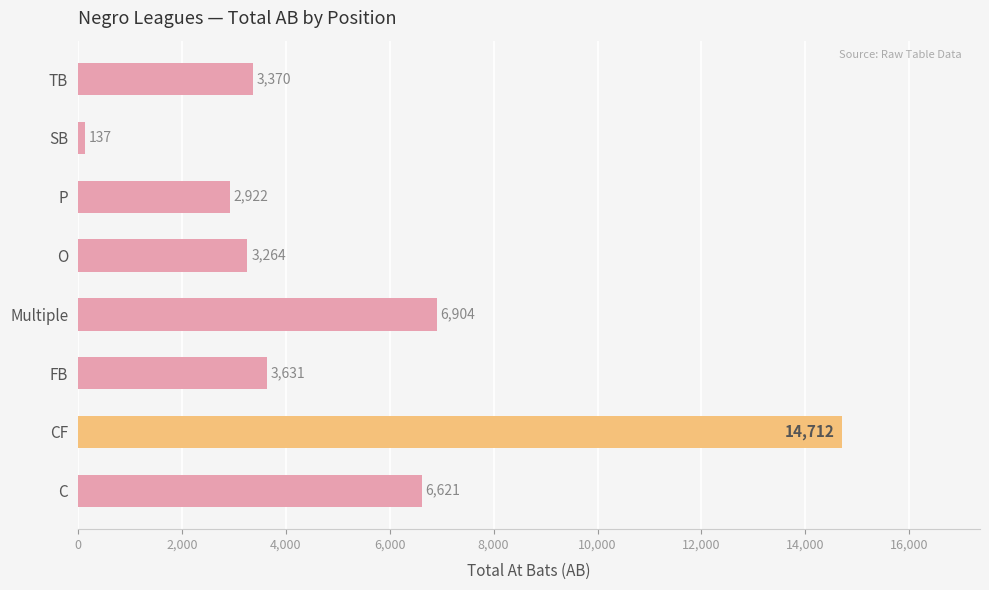

What is the maximum value shown in the chart?

14712